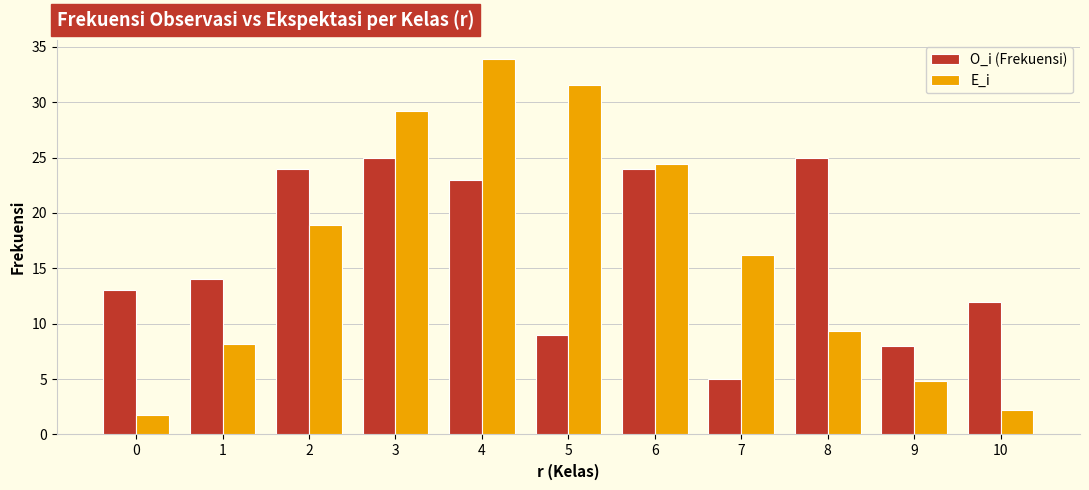

Which series has the widest spread of values?

E_i